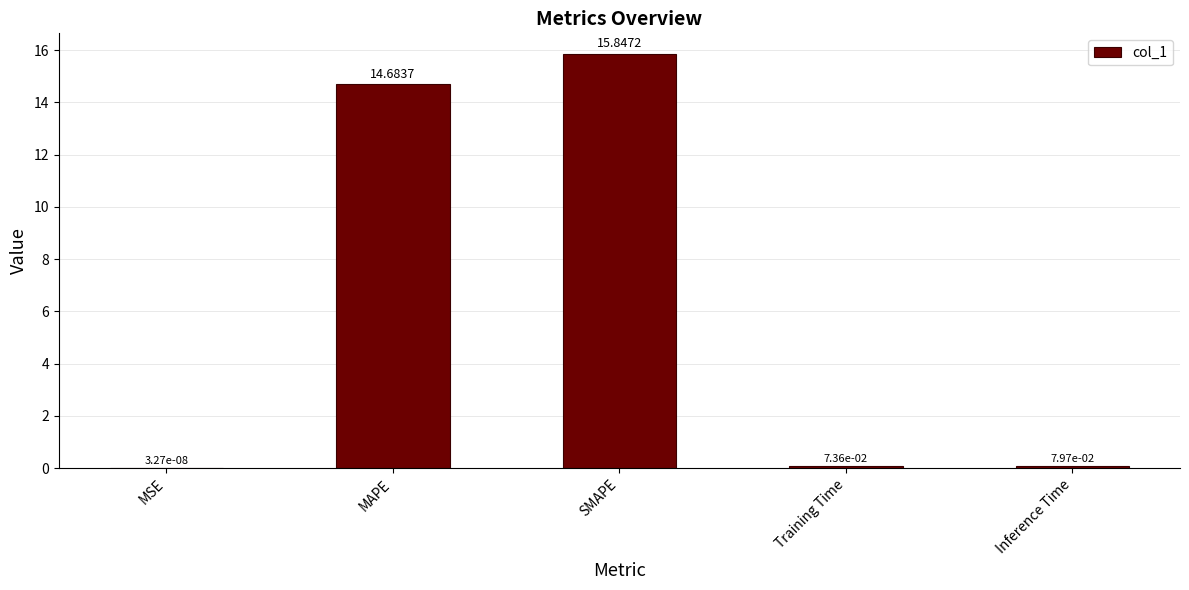

Where is the data nearest to the value 7?

Inference Time